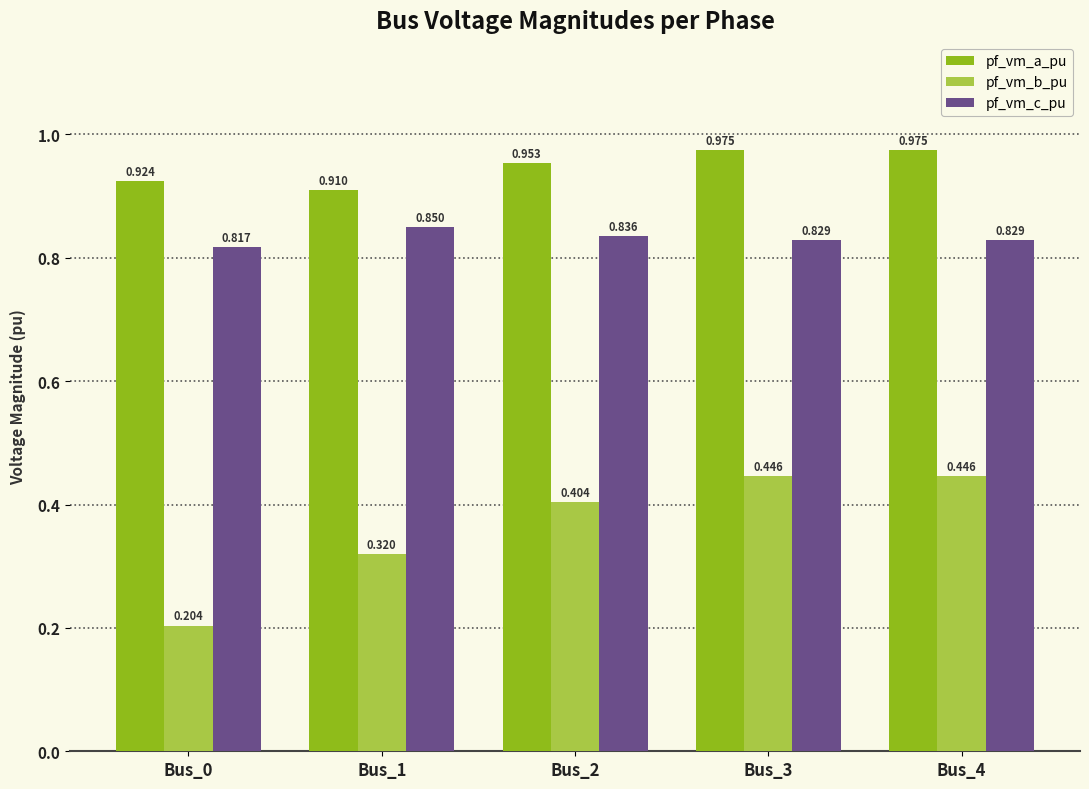

Which series changed the most between Bus_1 and Bus_3?

pf_vm_b_pu